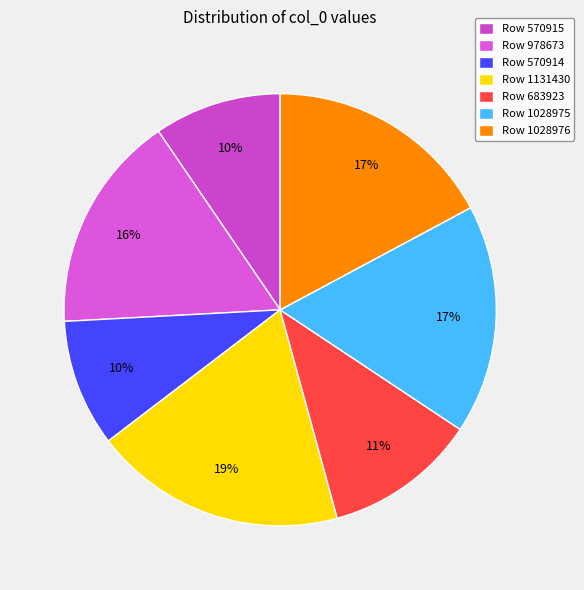

What is the largest slice in the pie chart?

Row 1131430